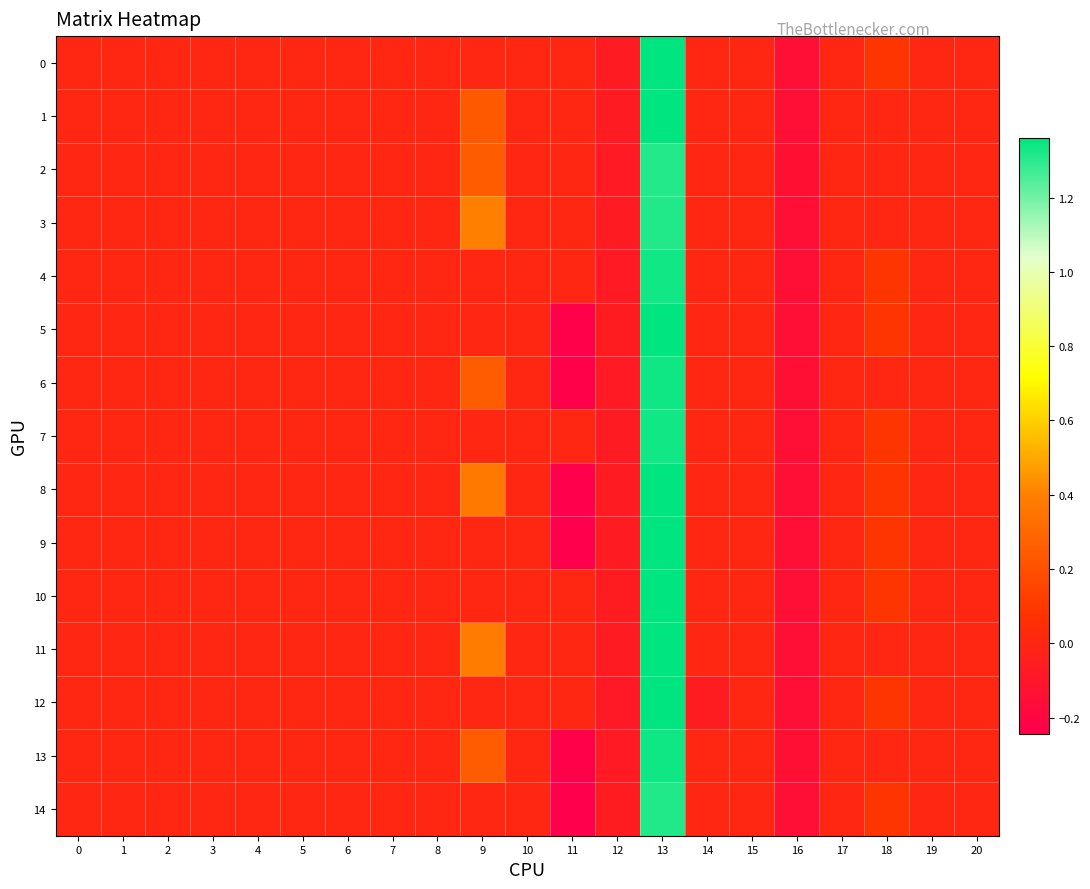

What is the total value across all series at 10?

0.1